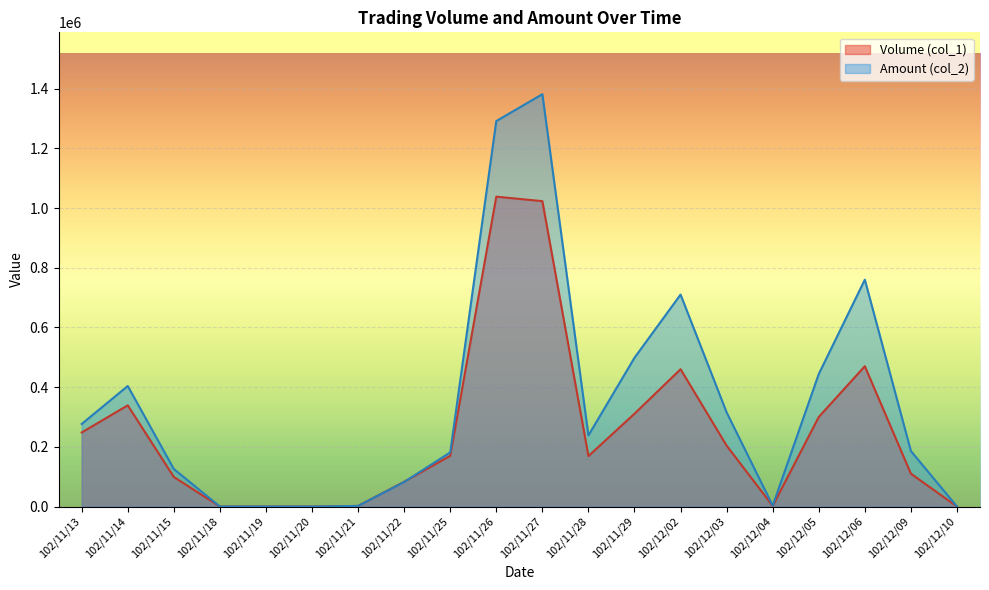

Where do Amount (col_2) and Volume (col_1) first cross each other?

102/11/21 and 102/11/22